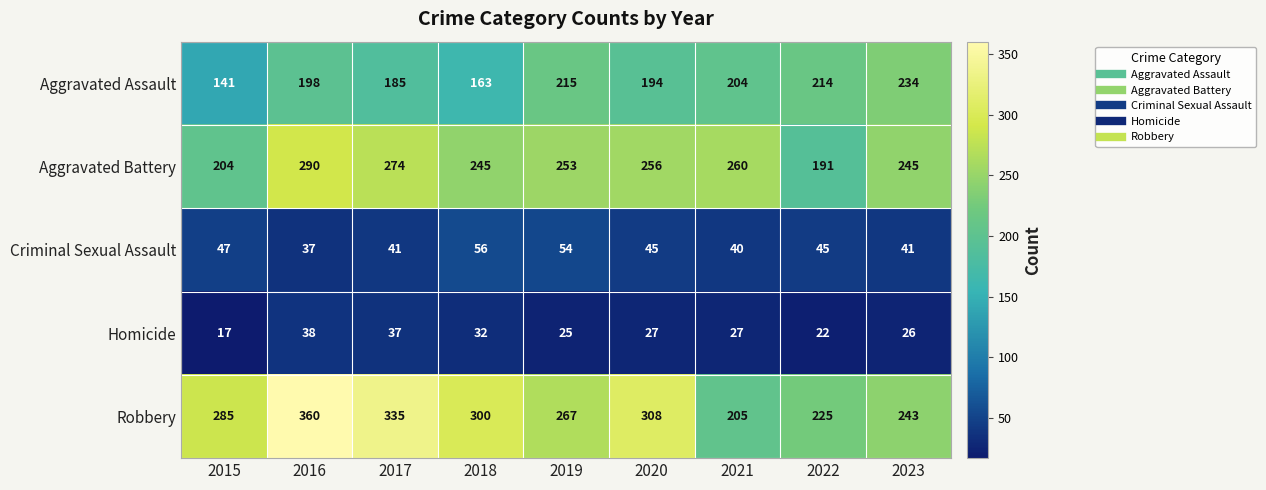

At how many categories does at least one series exceed 264?

6